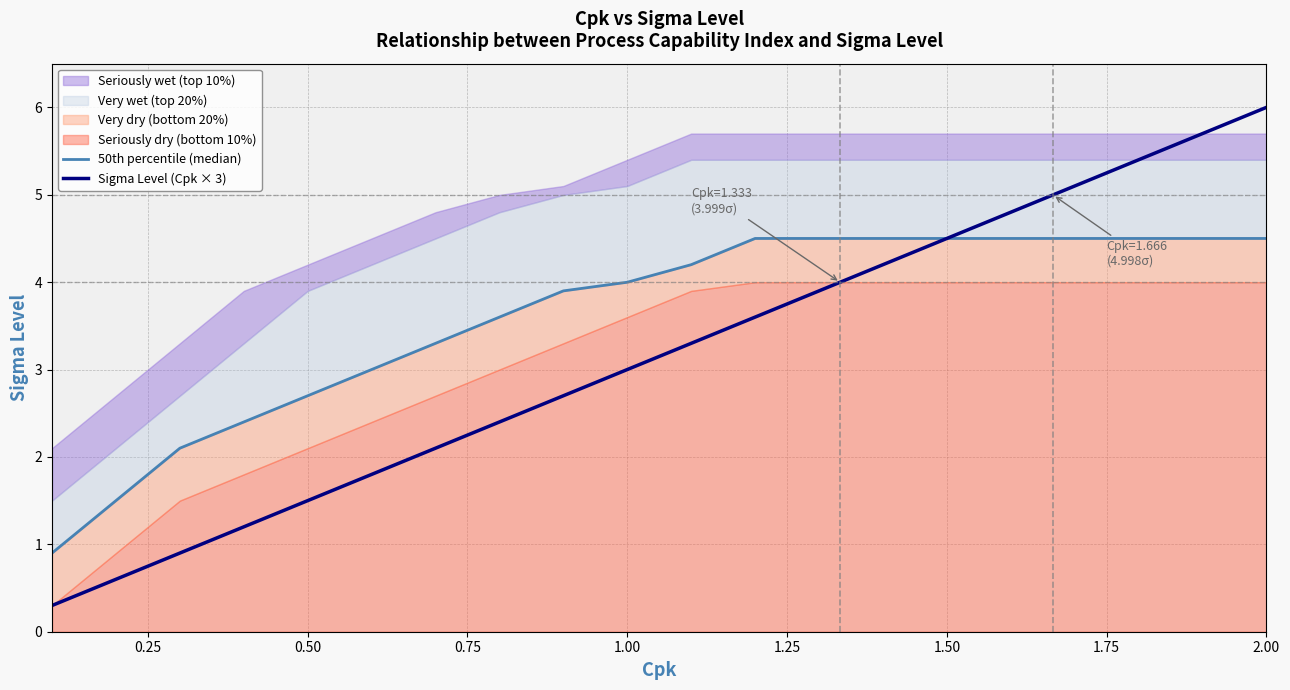

At which label does Sigma Level (Cpk × 3) reach its peak?

2.00